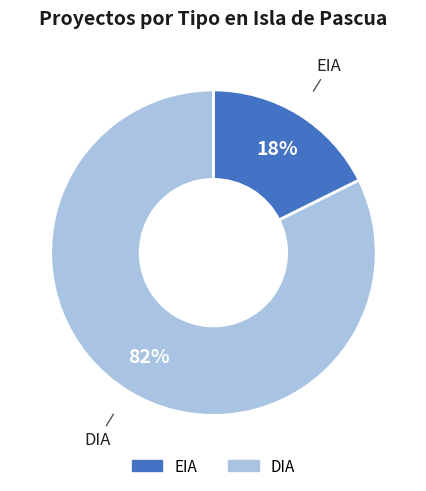

Between EIA and DIA, which is larger?

DIA